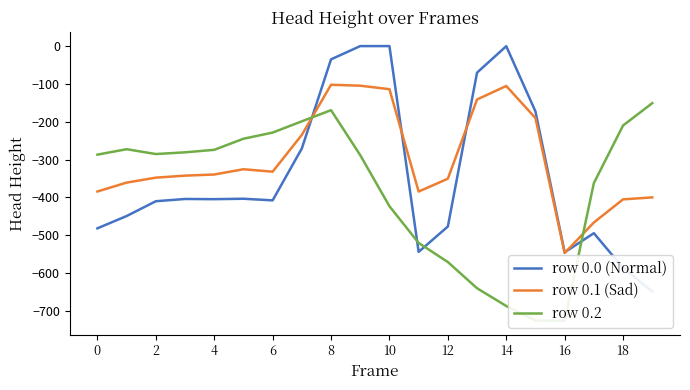

What is the sum of all row 0.0 (Normal) values?

-6809.6